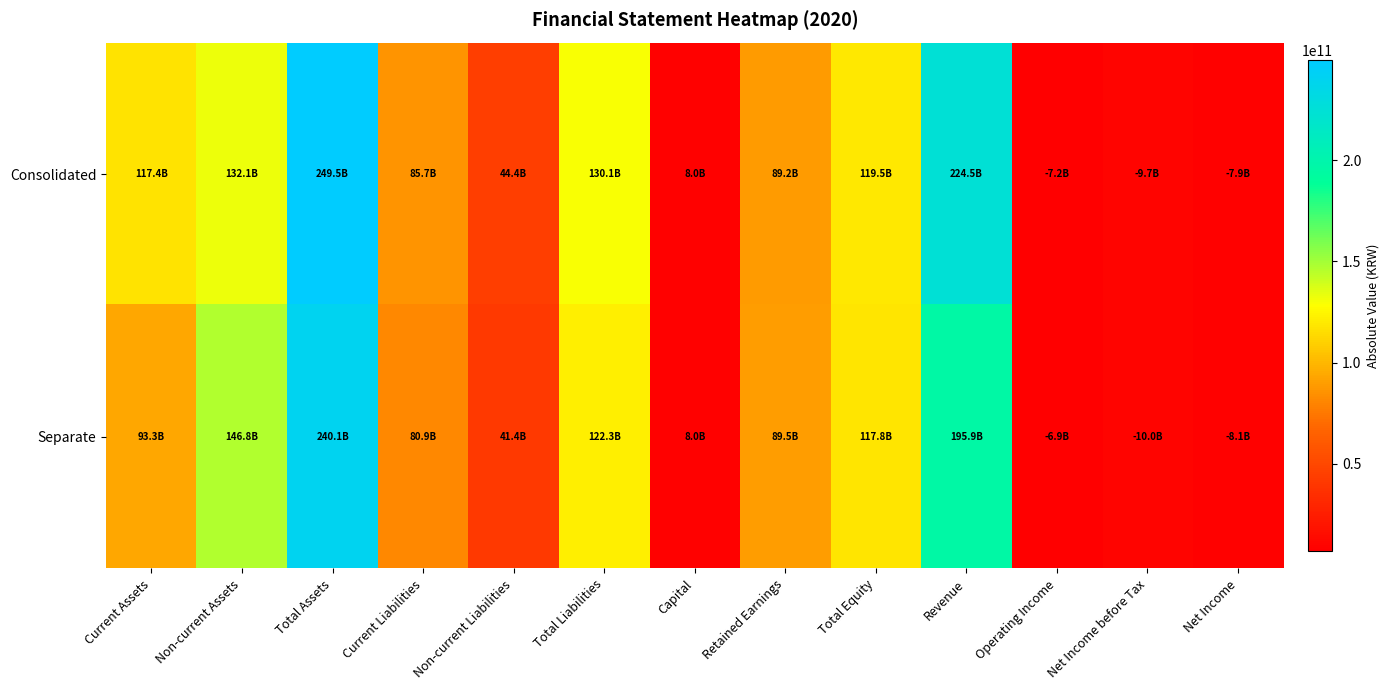

How many categories are shown in the chart?

13